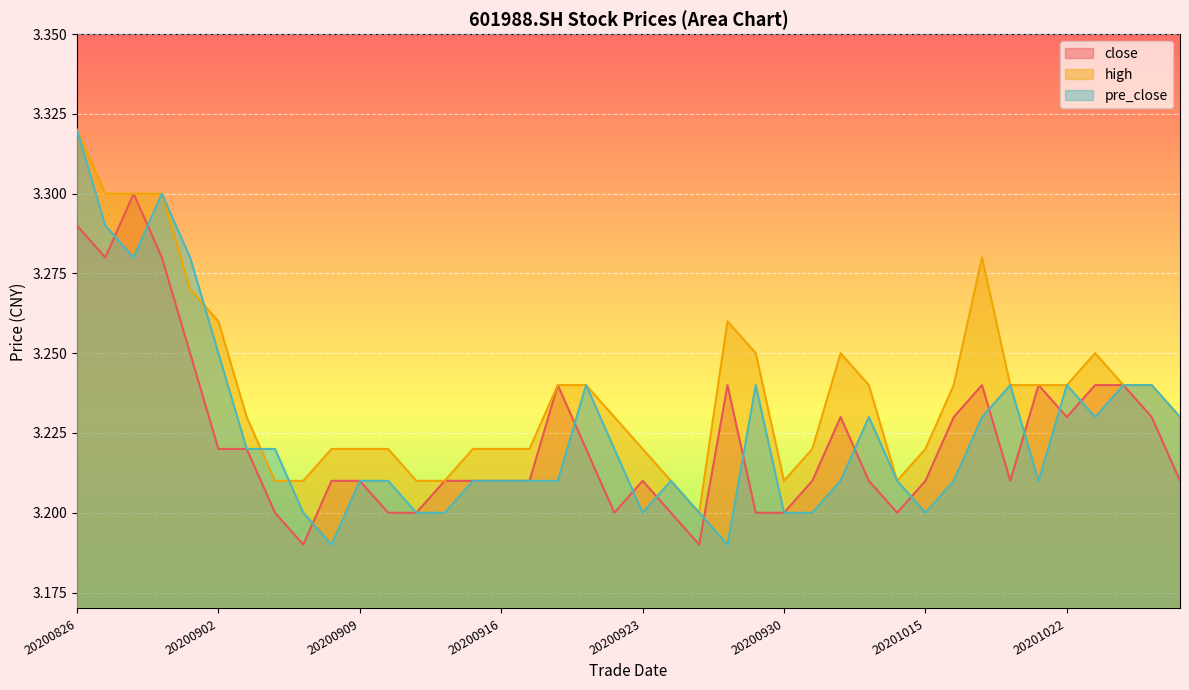

At which category does high reach its first local valley?

20200925